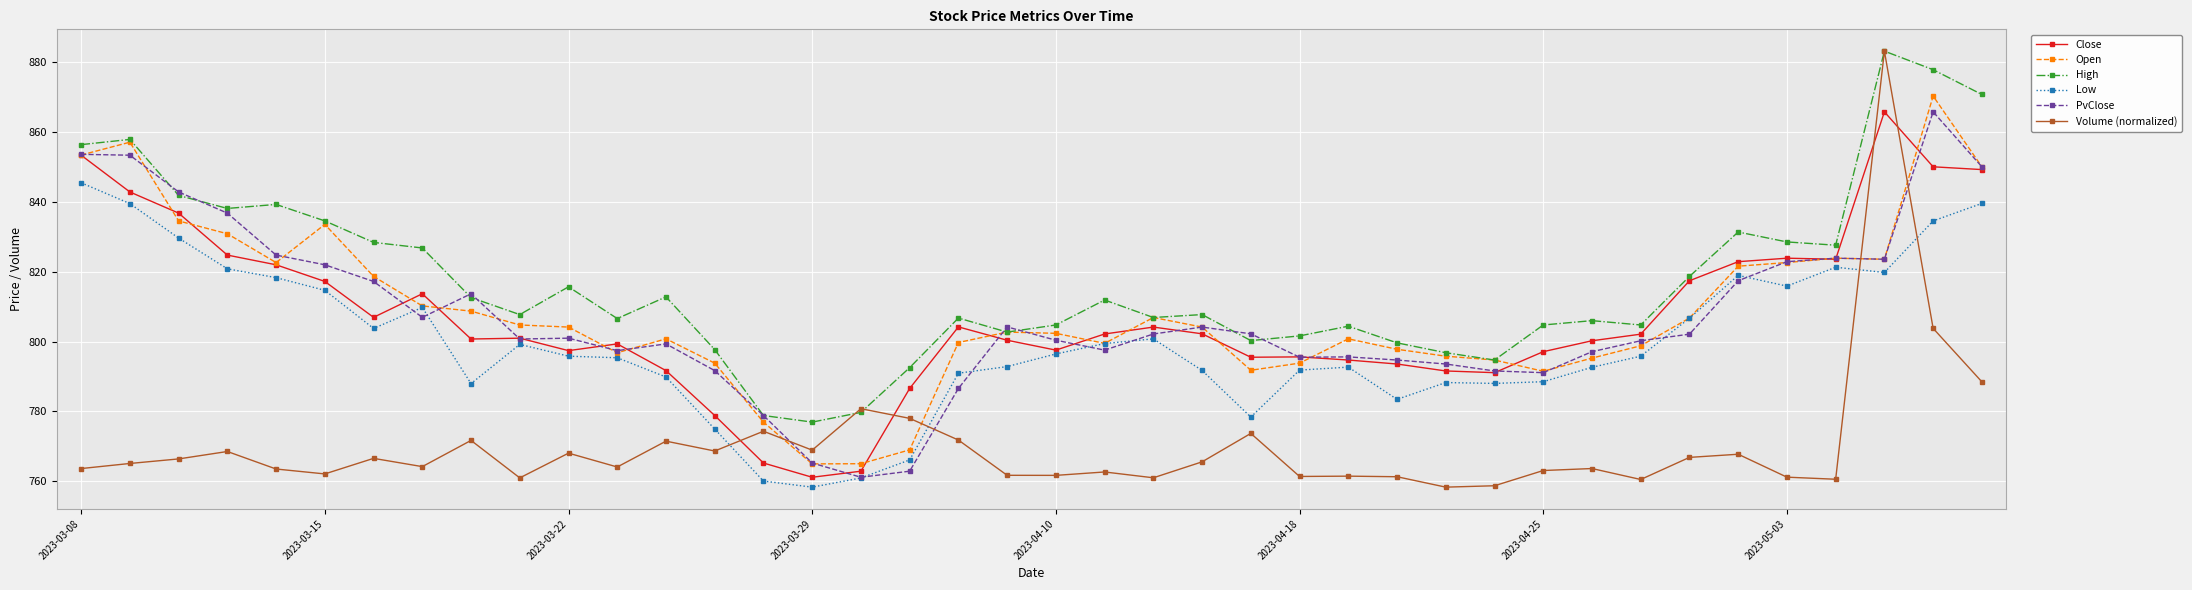

Which series has the largest range (max minus min)?

Volume (normalized)